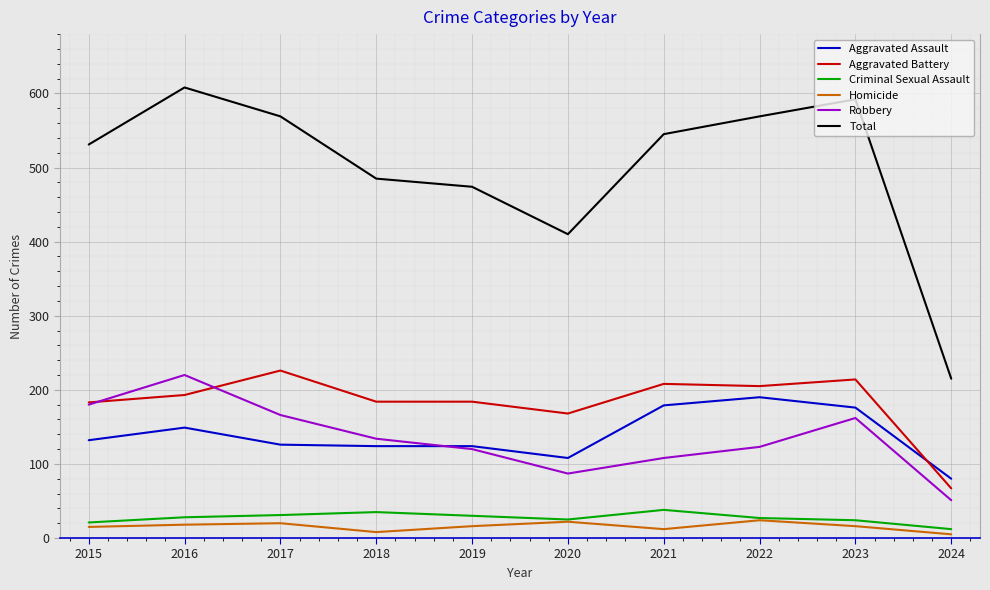

Which series has the largest total across all categories?

Total